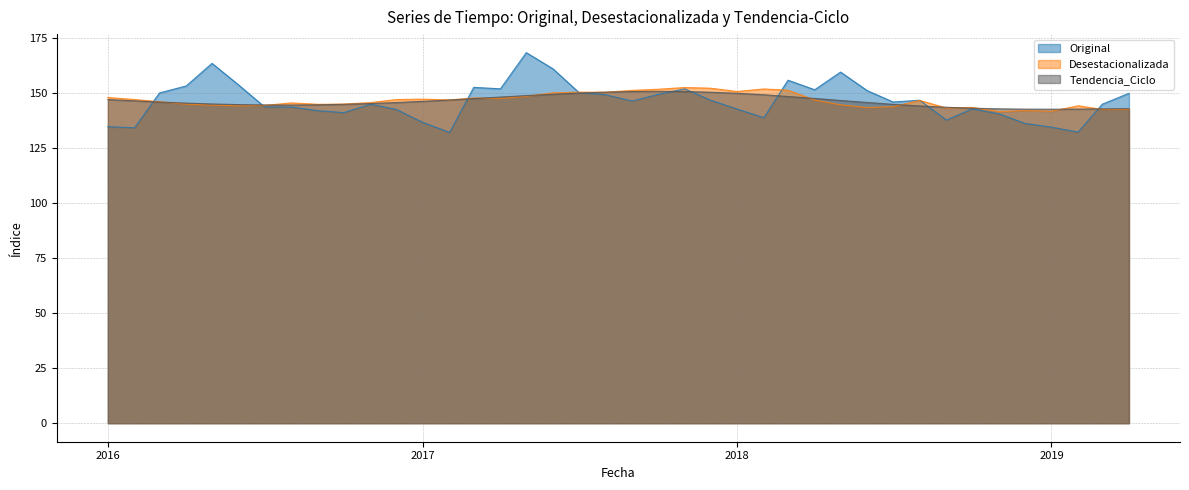

Which label corresponds to the smallest value in the chart?

2017-02-01